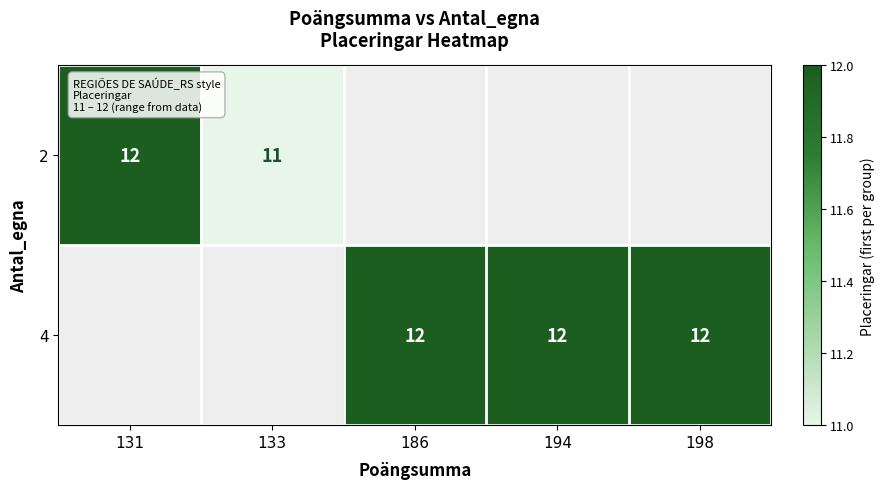

The value of 4 at 194 is 16. True or false?

False